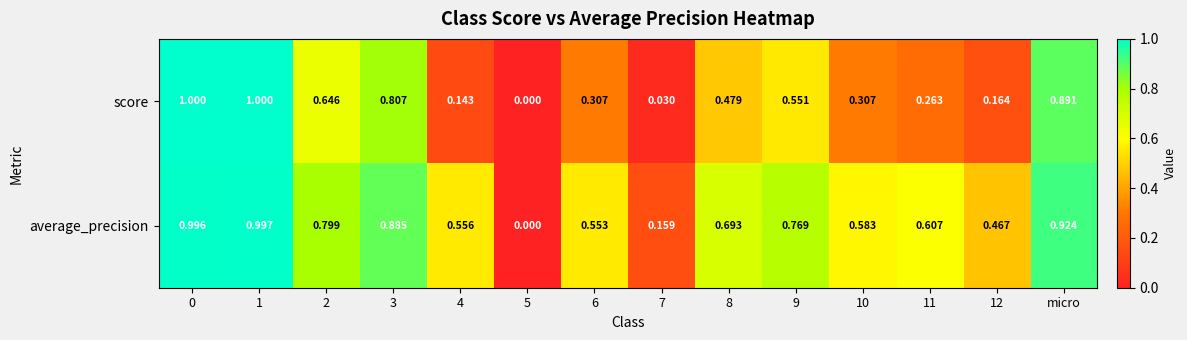

What is the total value across all series at 3?

1.7